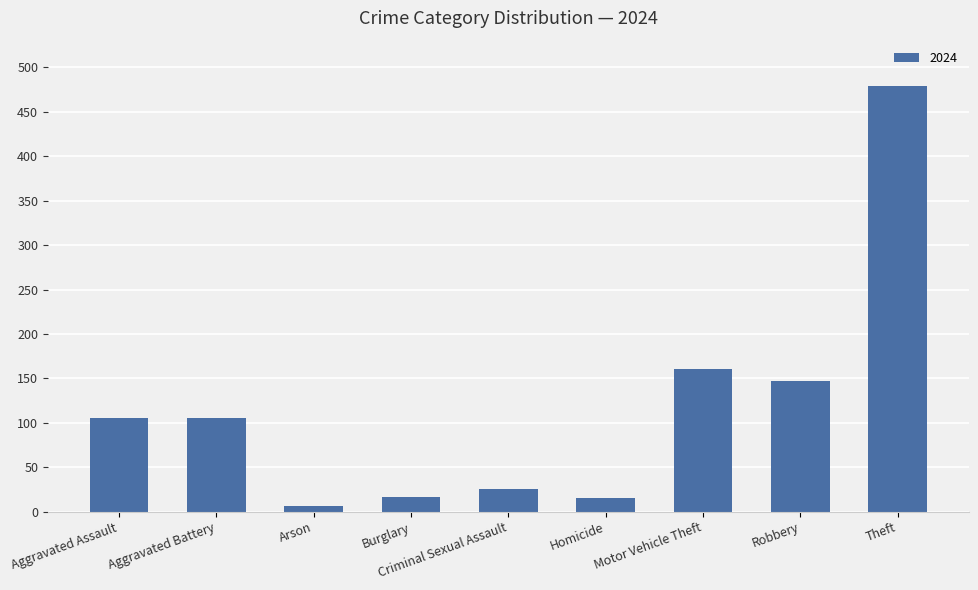

Which has a higher value, Aggravated Assault or Burglary?

Aggravated Assault